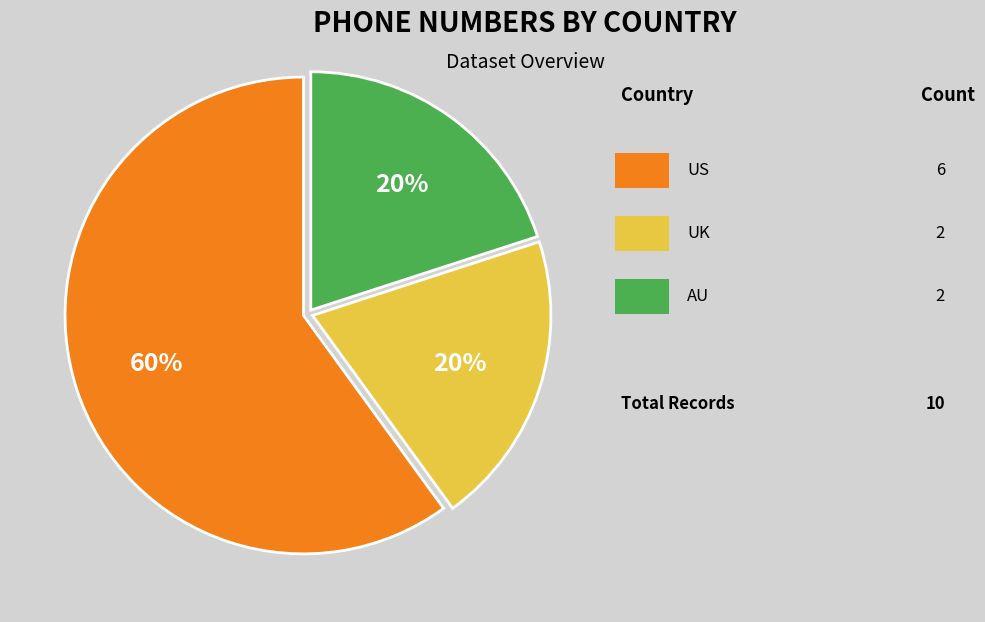

To the nearest percent, what is the average slice percentage?

33%